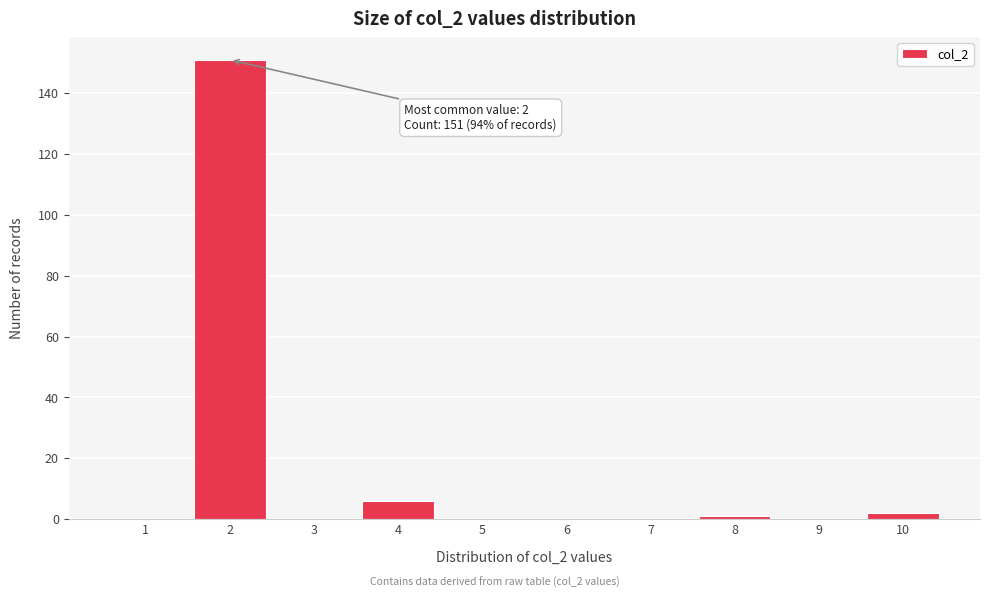

Reading left to right, what are all the values shown in this chart?

1=0	2=151	3=0	4=6	5=0	6=0	7=0	8=1	9=0	10=2